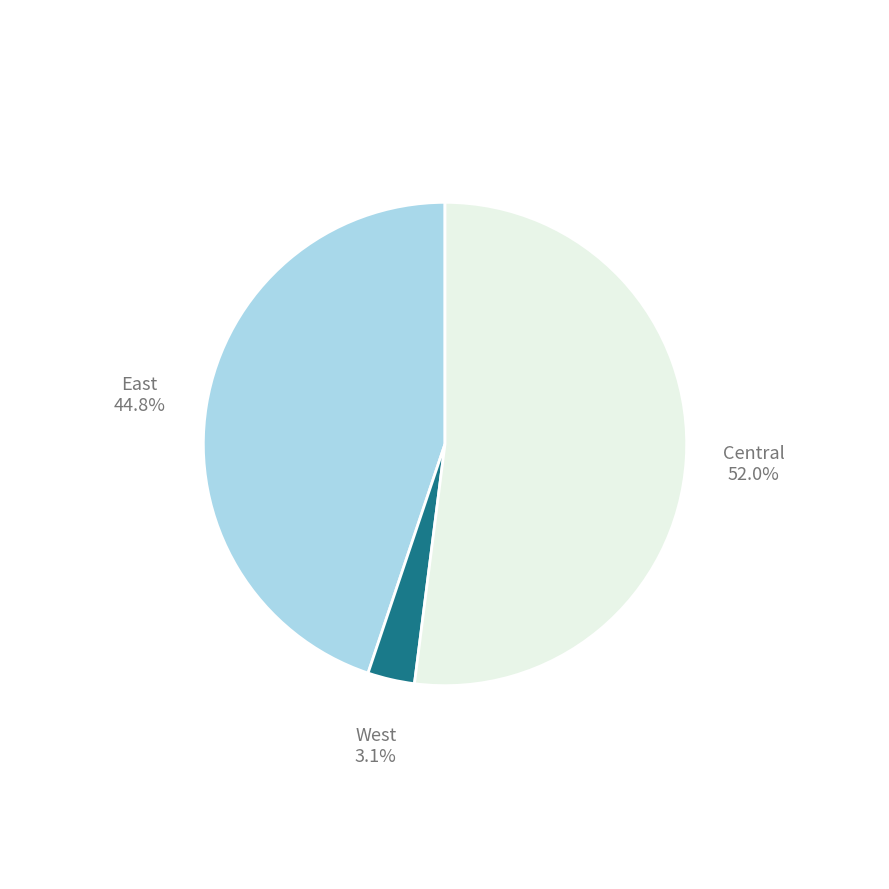

Which has a higher value, Central or West?

Central